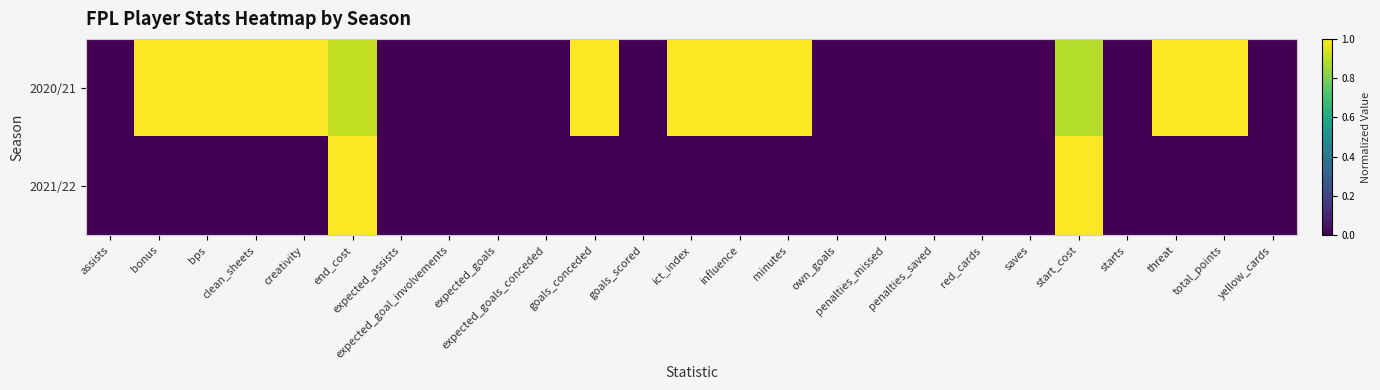

Which series has the largest total across all categories?

2020/21